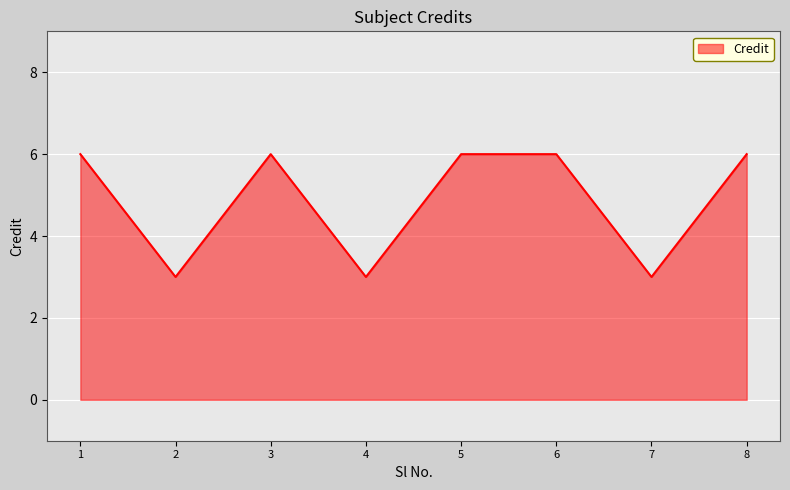

Read the value at 2.

3